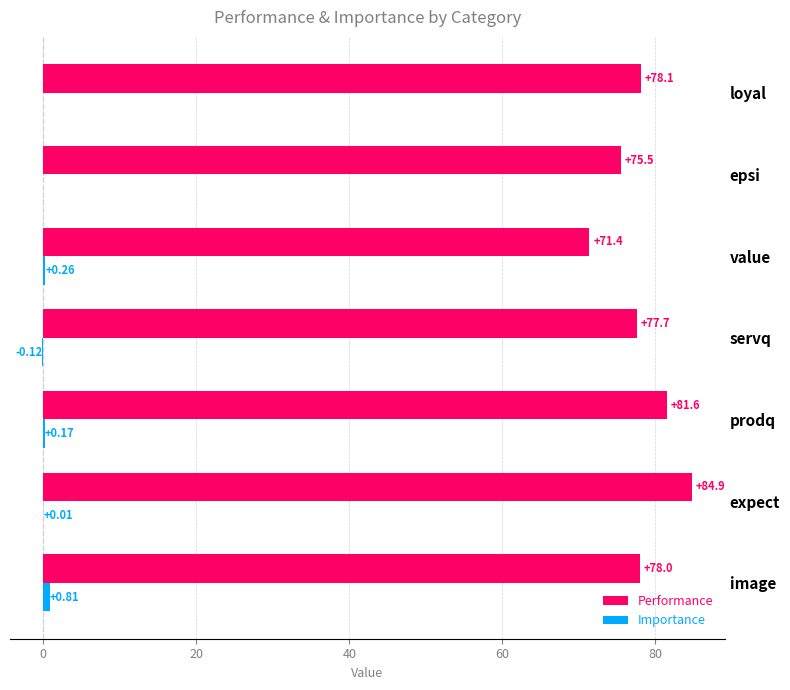

Which series has the largest total across all categories?

Performance